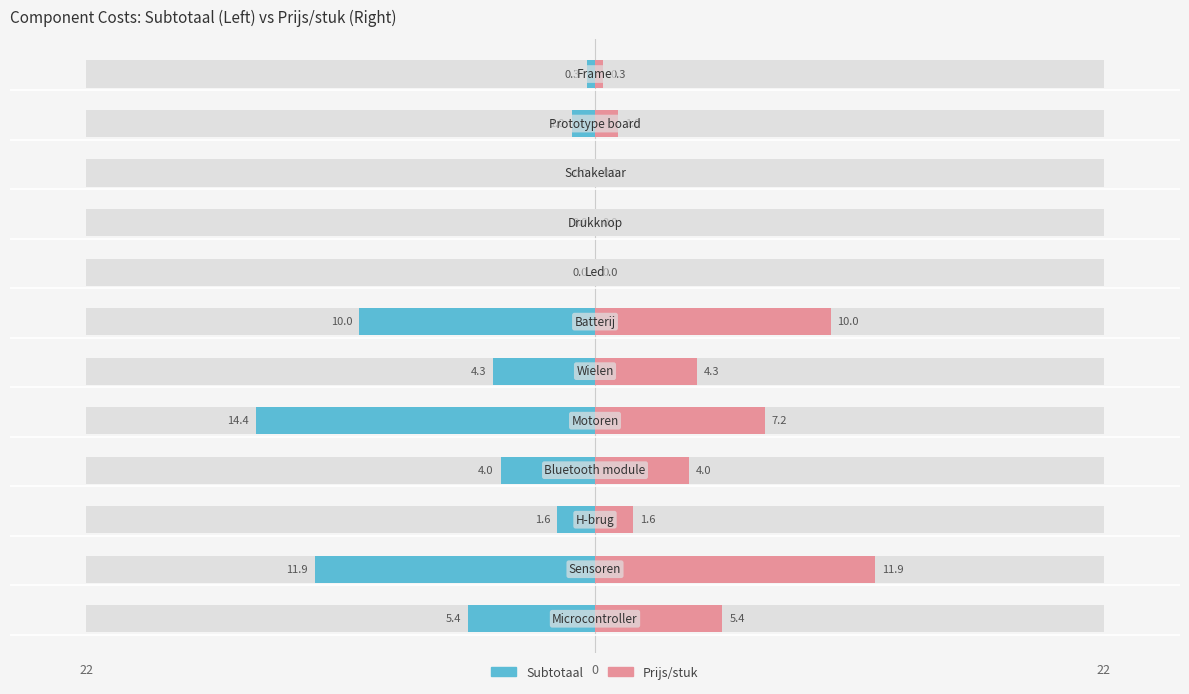

What are all the series names shown in the legend?

Subtotaal, Prijs/stuk